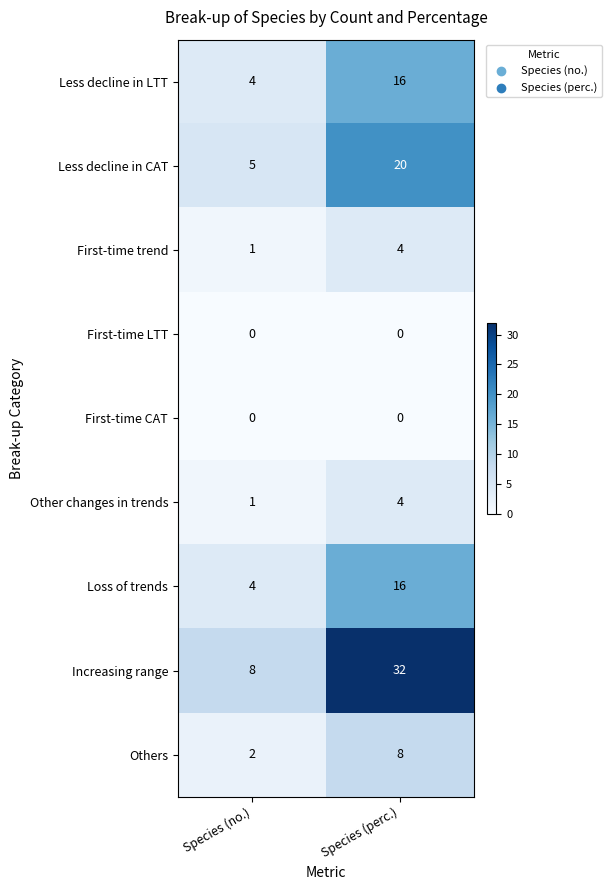

What is the maximum value for Other changes in trends?

4